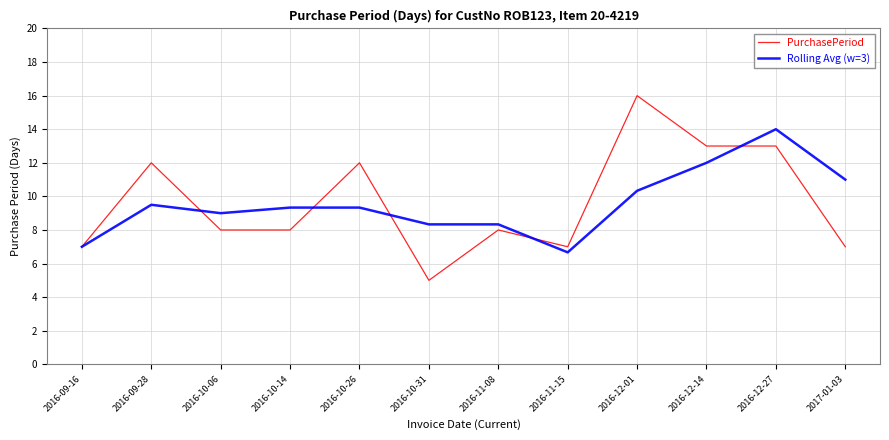

Is this an area chart (filled region under the line)?

No